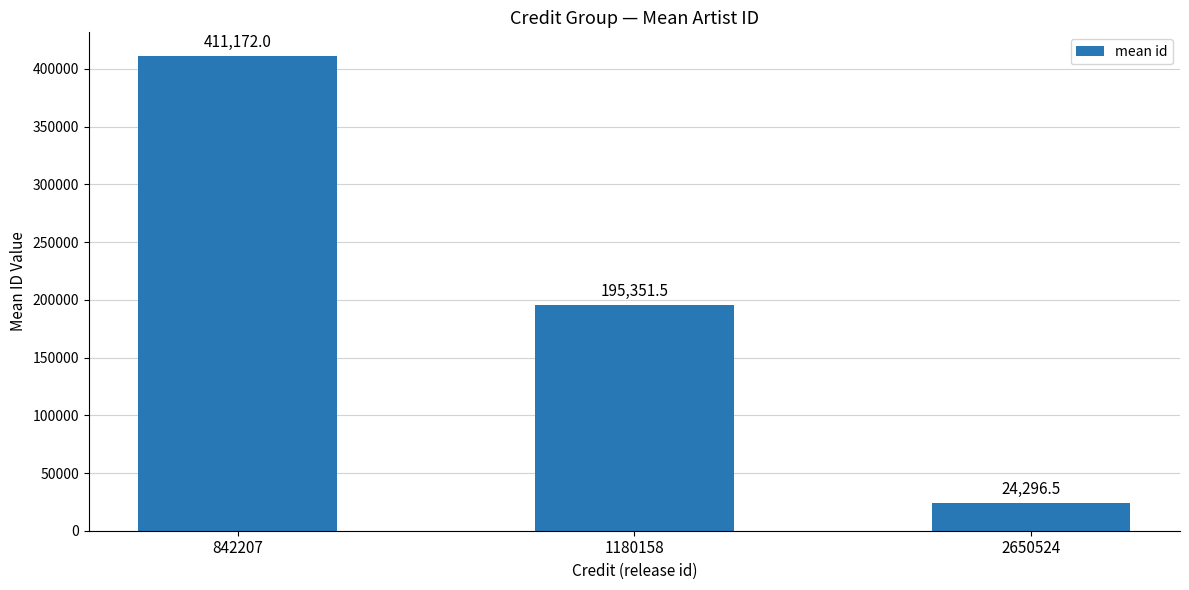

Reading left to right, what are all the values shown in this chart?

411172.0	195351.5	24296.5